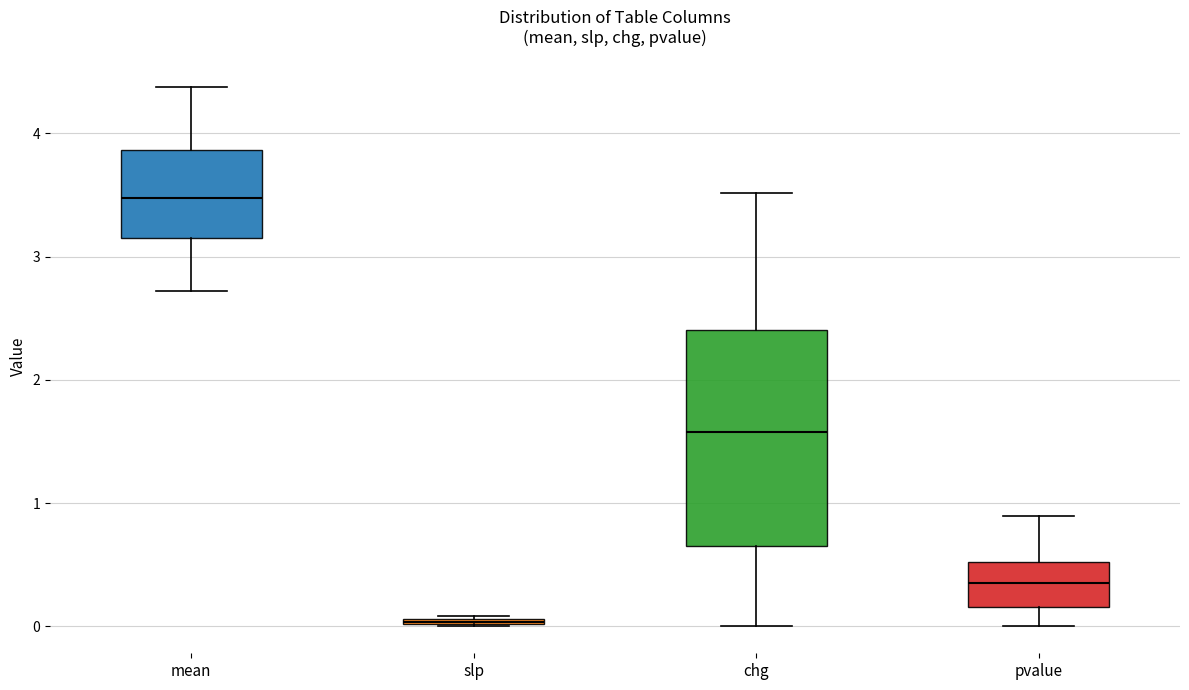

Comparing the boxes themselves (not the whiskers), which one is the tallest?

chg